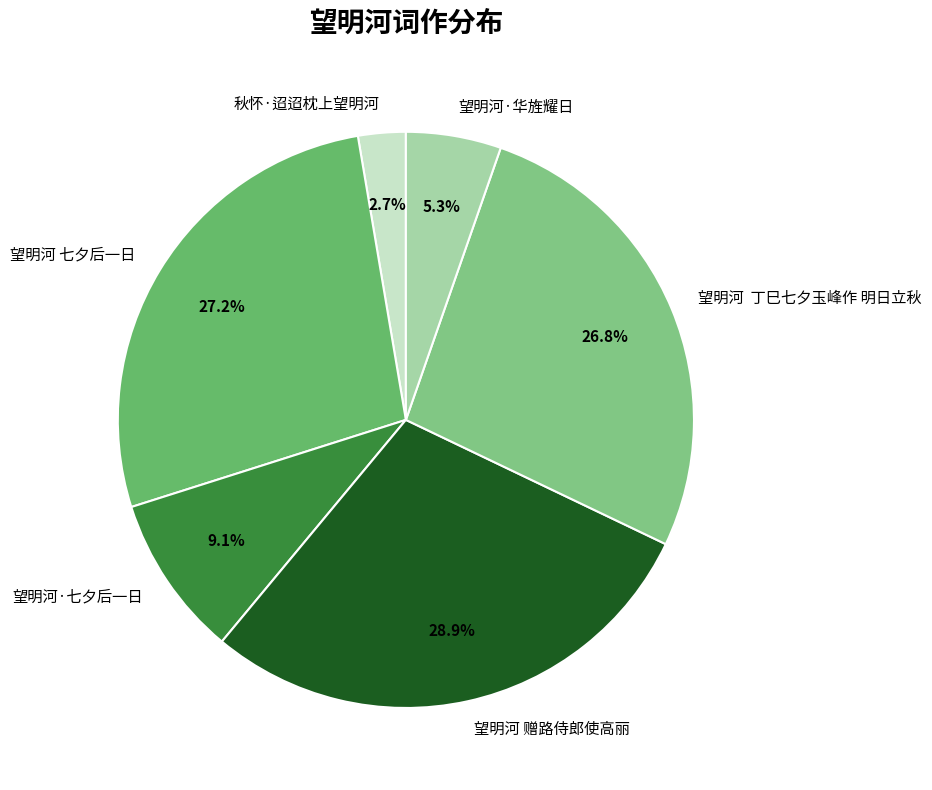

What is the largest slice in the pie chart?

望明河 赠路侍郎使高丽